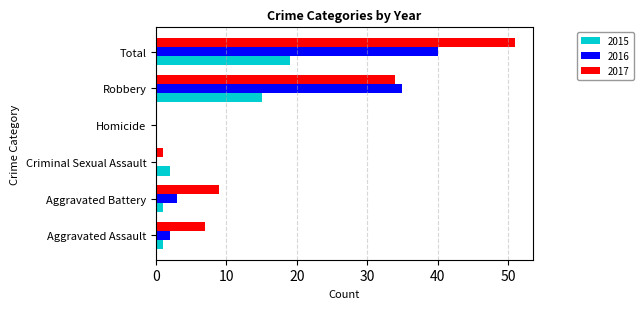

At which label does 2015 reach its peak?

Total